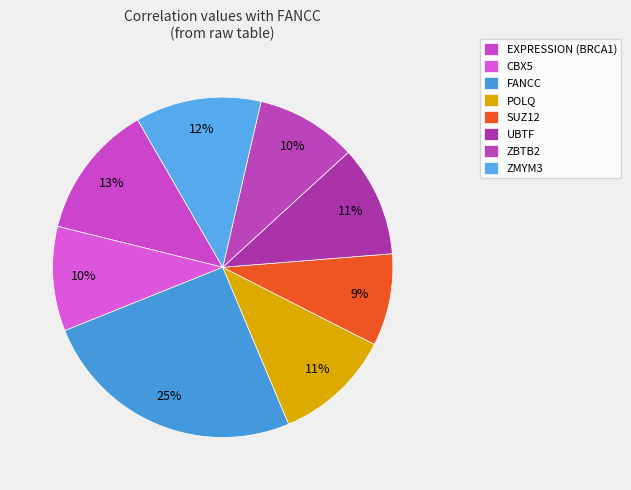

How many slices are in this pie chart?

8